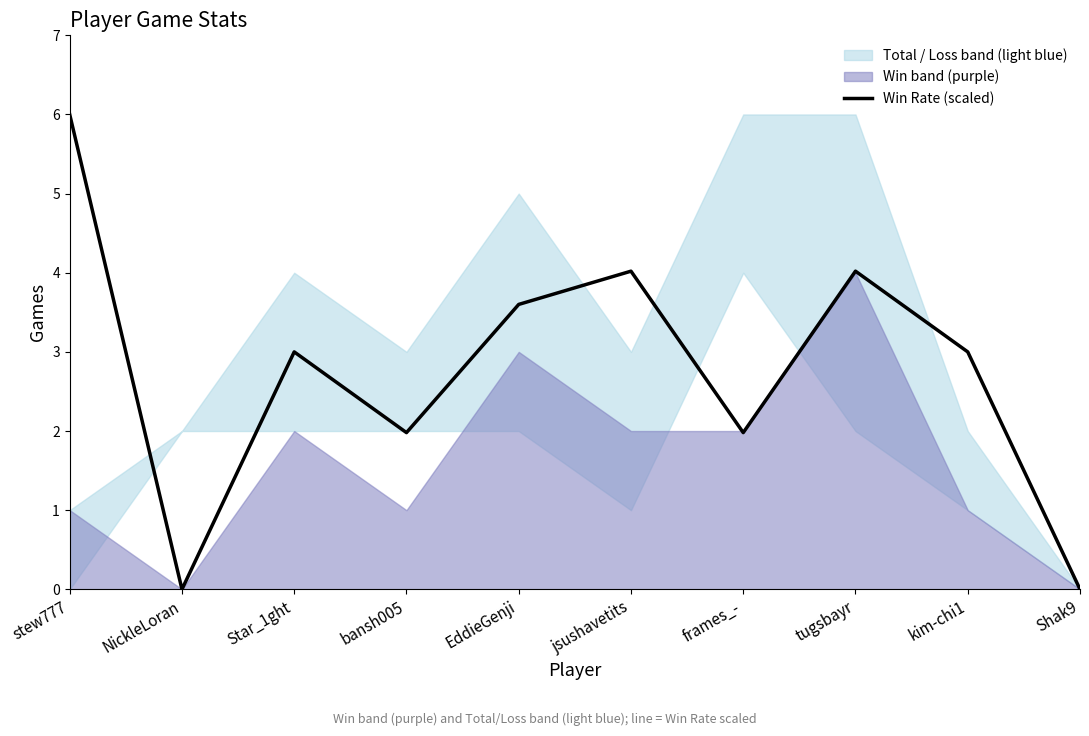

Rank the categories by value from lowest to highest.

NickleLoran, Shak9, bansh005, frames_-, Star_1ght, kim-chi1, EddieGenji, jsushavetits, tugsbayr, stew777